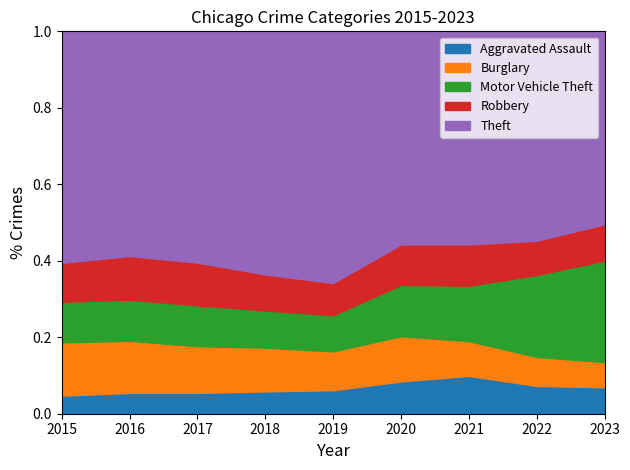

Is it true that Aggravated Assault equals 0.0 at 2019?

False